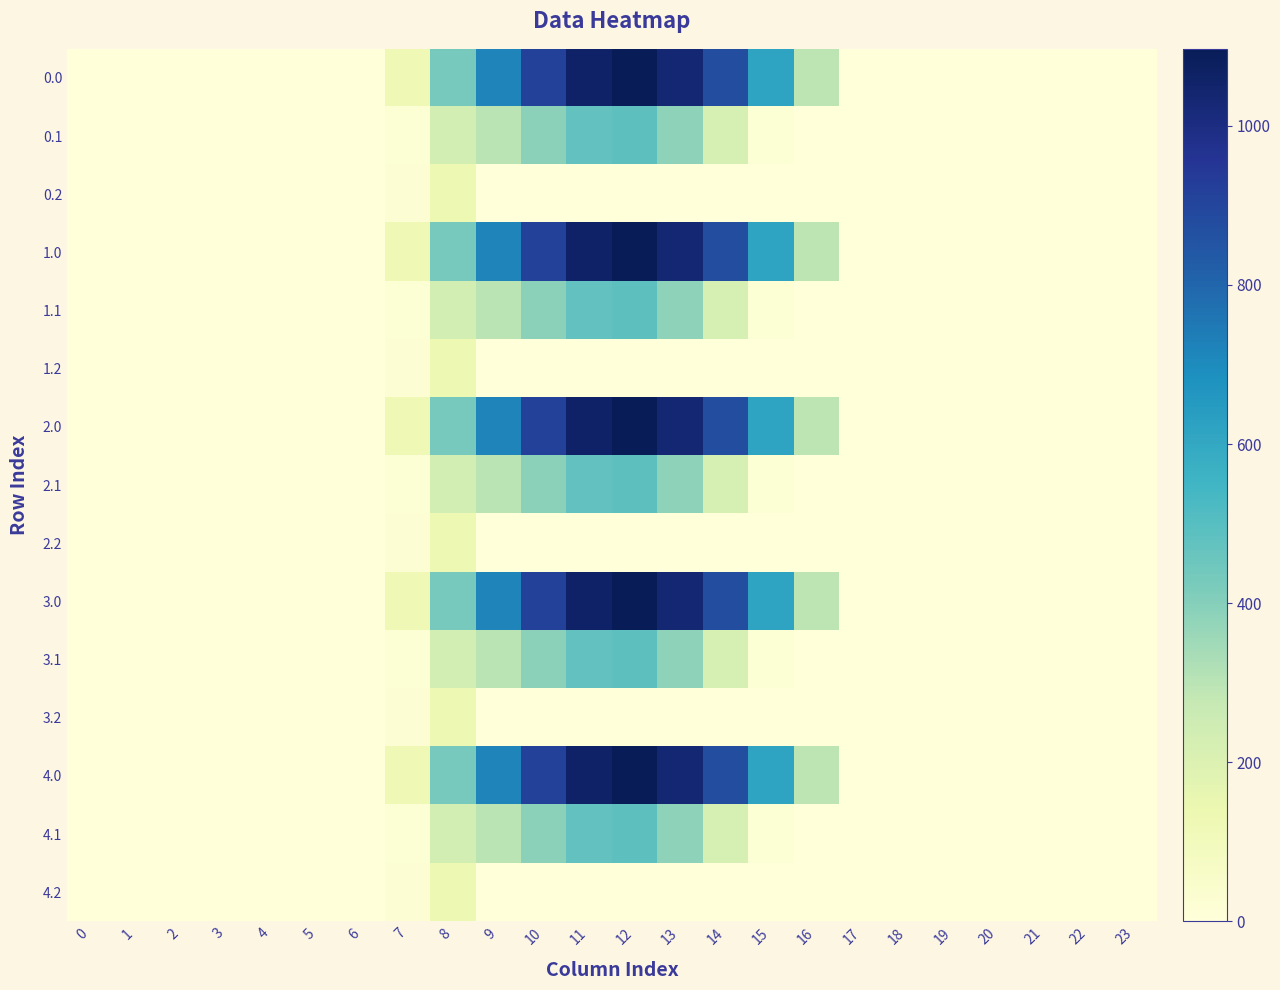

Which has a higher value, 3 or 14?

14